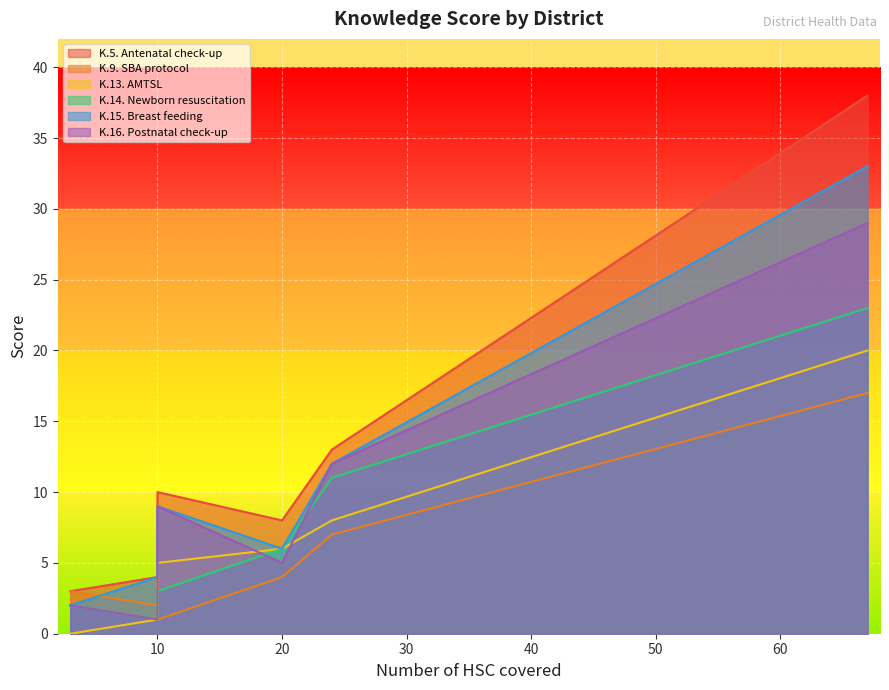

Reading right to left, transcribe all the data shown in this chart.

K.5. Antenatal check-up: Chhattisgarh=38	DANTEWADA=8	BIJAPUR=13	SUKMA=10	SURAJPUR=3	NARAYANPUR=4
K.9. SBA protocol: Chhattisgarh=17	DANTEWADA=4	BIJAPUR=7	SUKMA=1	SURAJPUR=3	NARAYANPUR=2
K.13. AMTSL: Chhattisgarh=20	DANTEWADA=6	BIJAPUR=8	SUKMA=5	SURAJPUR=0	NARAYANPUR=1
K.14. Newborn resuscitation: Chhattisgarh=23	DANTEWADA=6	BIJAPUR=11	SUKMA=3	SURAJPUR=2	NARAYANPUR=1
K.15. Breast feeding: Chhattisgarh=33	DANTEWADA=6	BIJAPUR=12	SUKMA=9	SURAJPUR=2	NARAYANPUR=4
K.16. Postnatal check-up: Chhattisgarh=29	DANTEWADA=5	BIJAPUR=12	SUKMA=9	SURAJPUR=2	NARAYANPUR=1